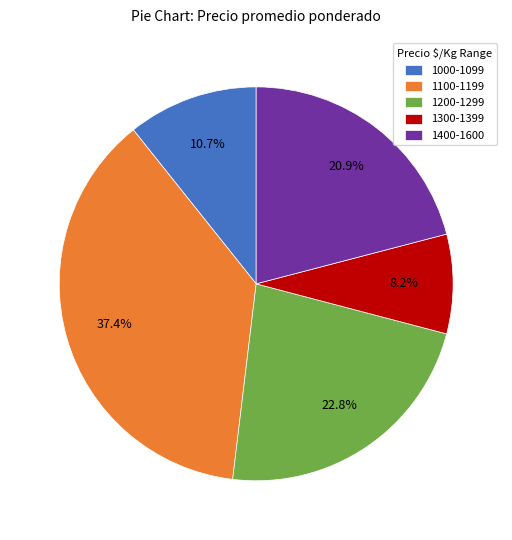

Which slice is the smallest?

1300-1399